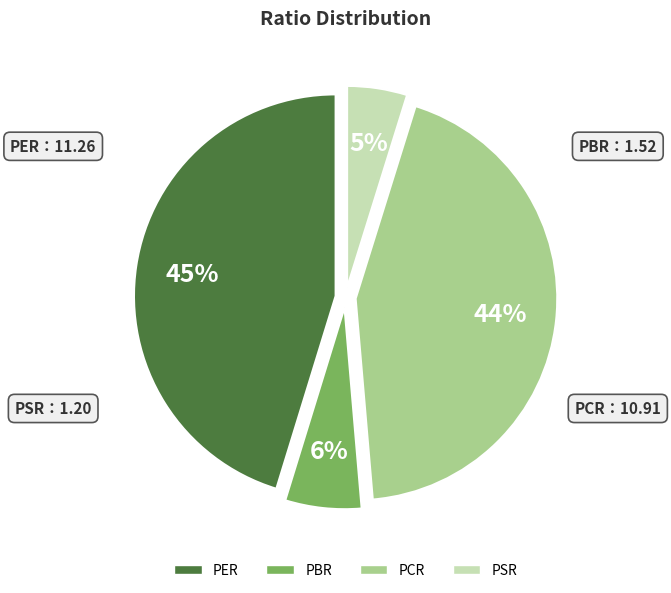

What is the largest slice in the pie chart?

PER